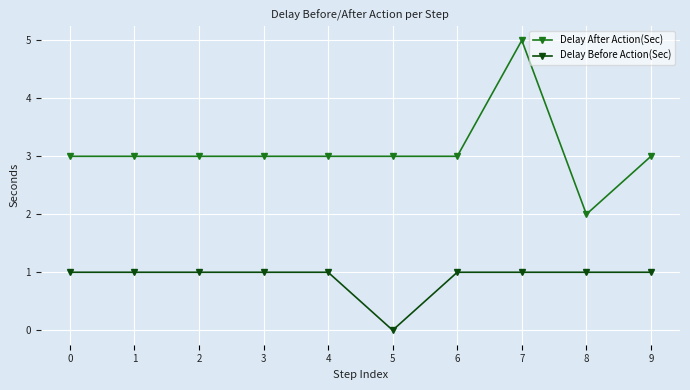

True or false: Delay After Action(Sec) and Delay Before Action(Sec) intersect in this chart.

False